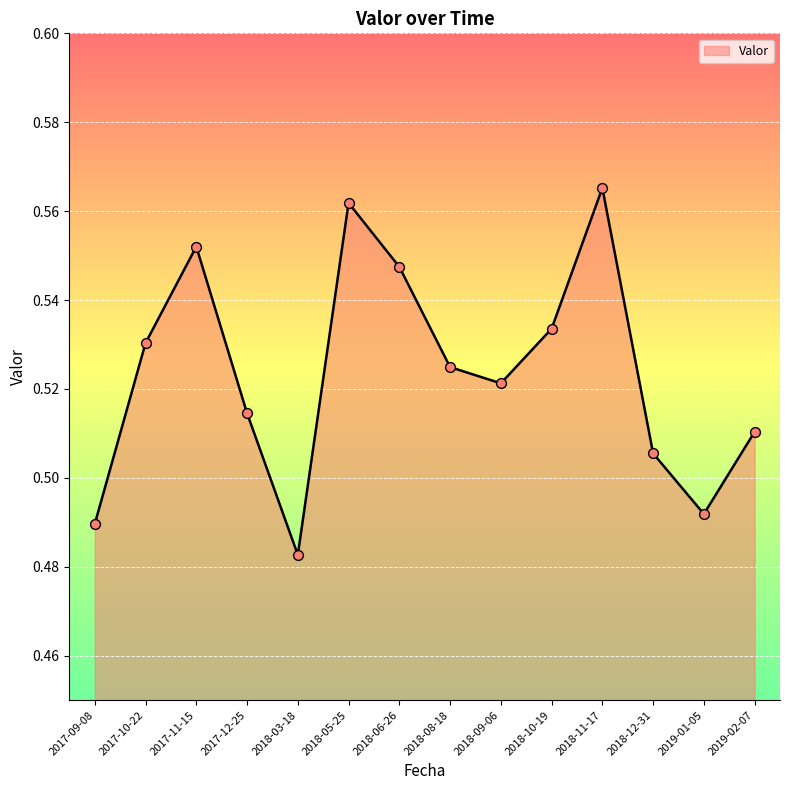

Which has a higher value, 2017-09-08 or 2018-09-06?

2018-09-06